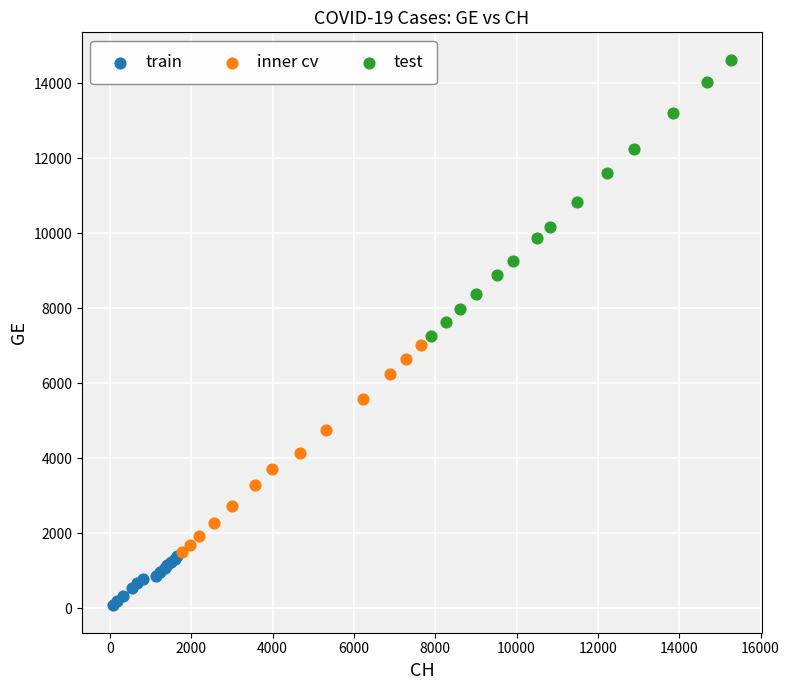

Which series reaches the maximum Y coordinate?

test